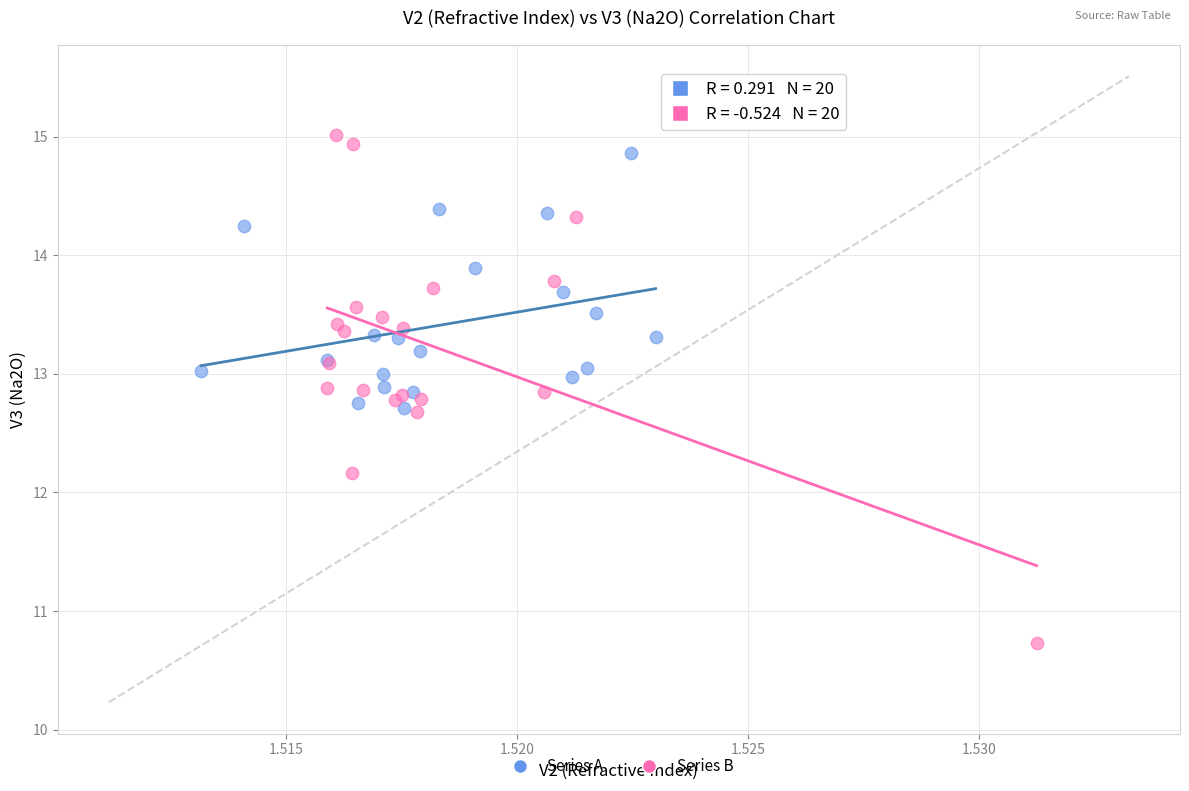

Which series has the widest spread of Y values?

Series B